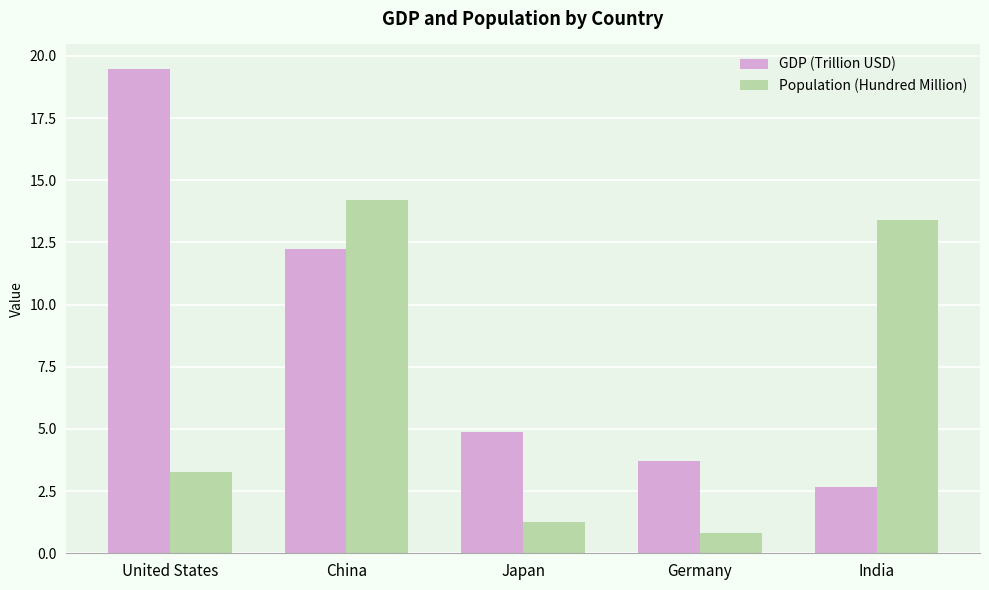

True or false: Population (Hundred Million) has a value of 1.3 at Japan.

True